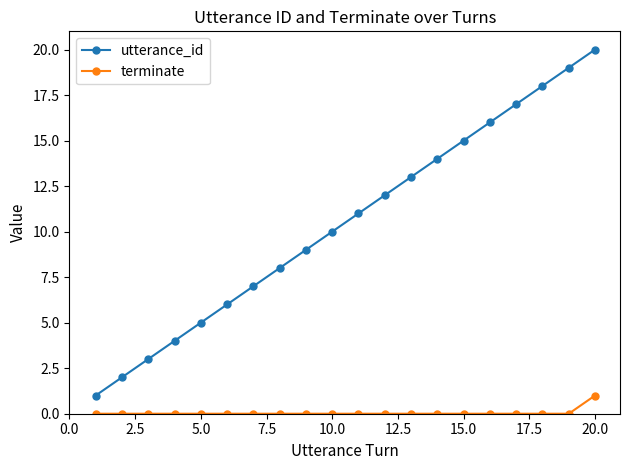

How many data points does each series have?

20